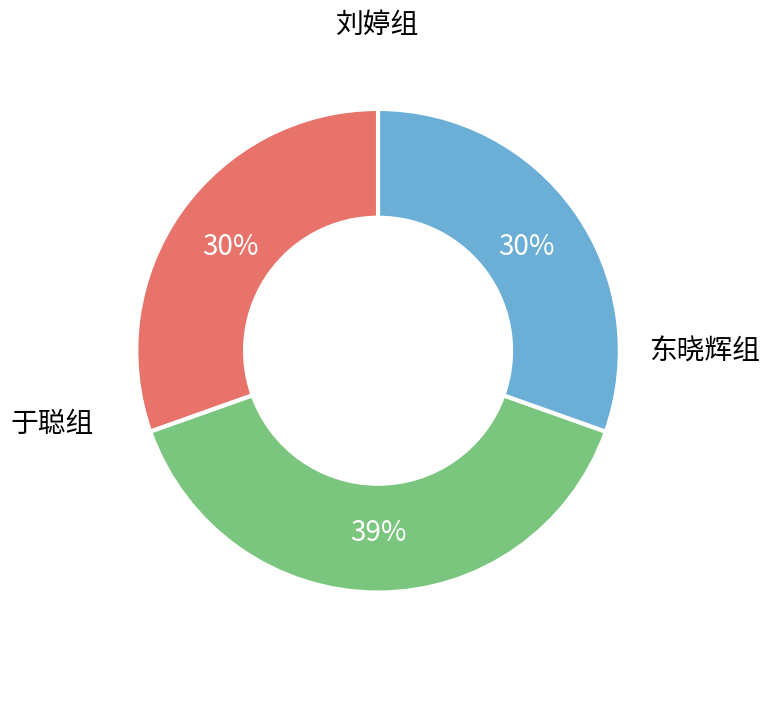

To the nearest percent, what is the combined percentage of 于聪组 and 东晓辉组?

70%